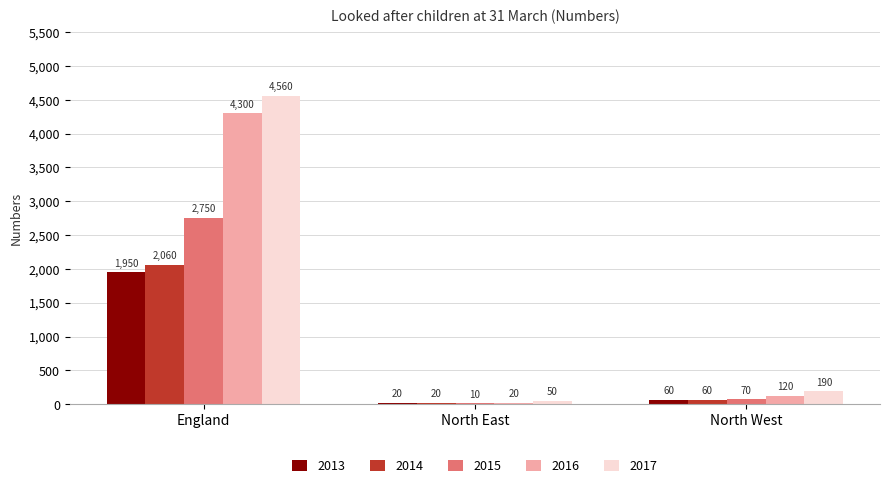

What is the average value of the 2017 series?

1600